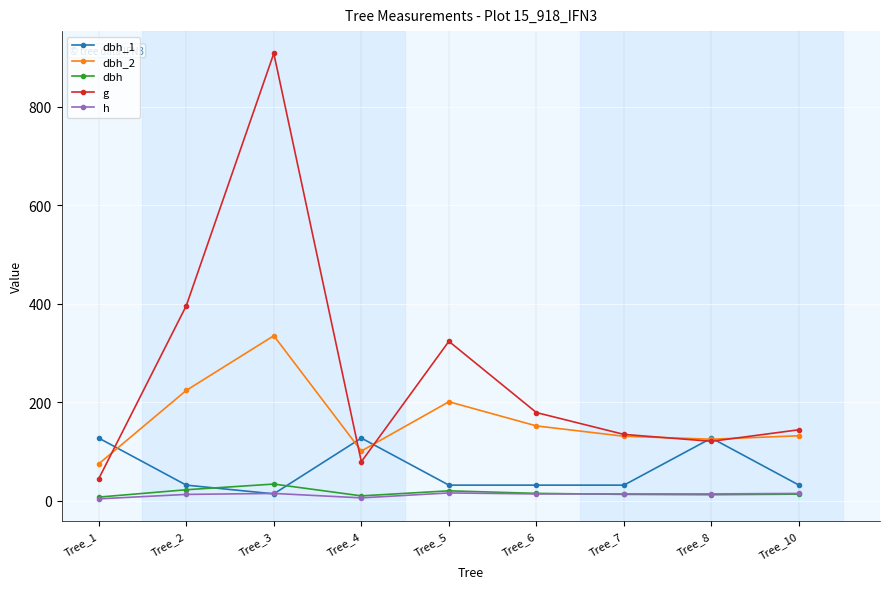

Rank the series by their maximum value, from lowest to highest.

h, dbh, dbh_1, dbh_2, g